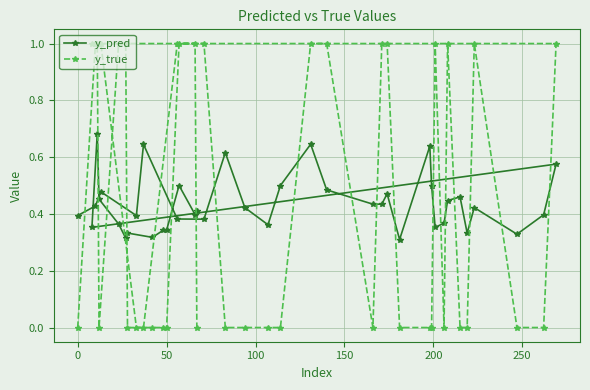

How many lines are shown in the chart?

2